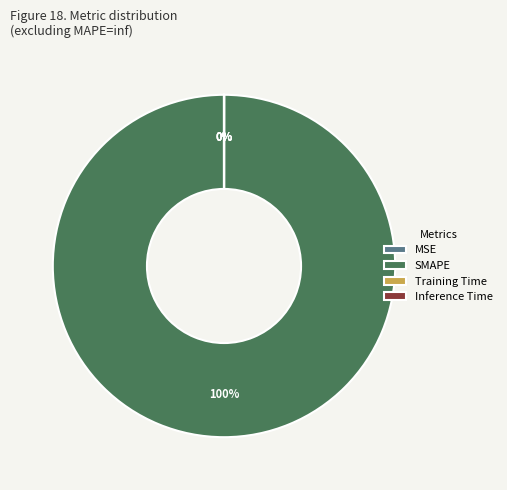

To the nearest percent, what is the average slice percentage?

25%